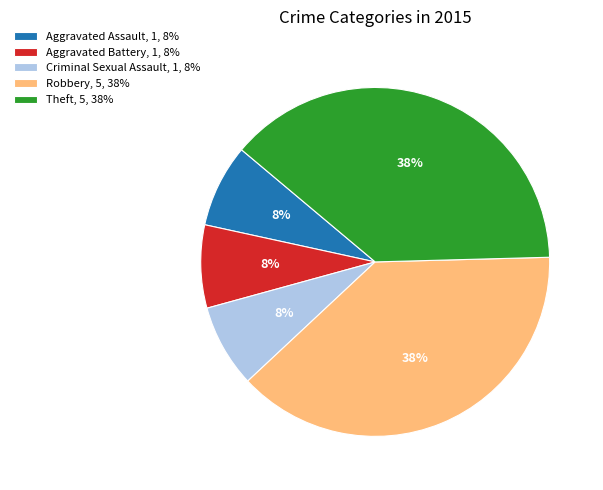

Is there a majority slice in this chart?

No